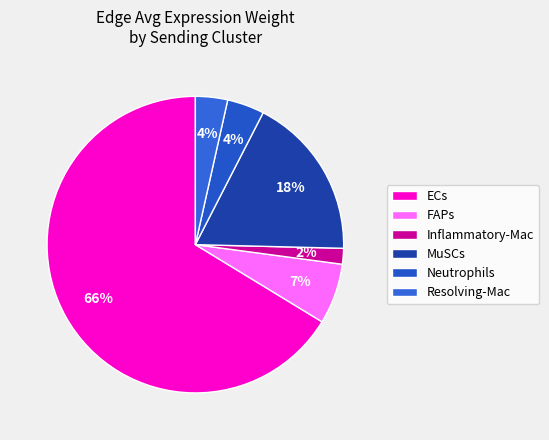

What is the largest slice in the pie chart?

ECs